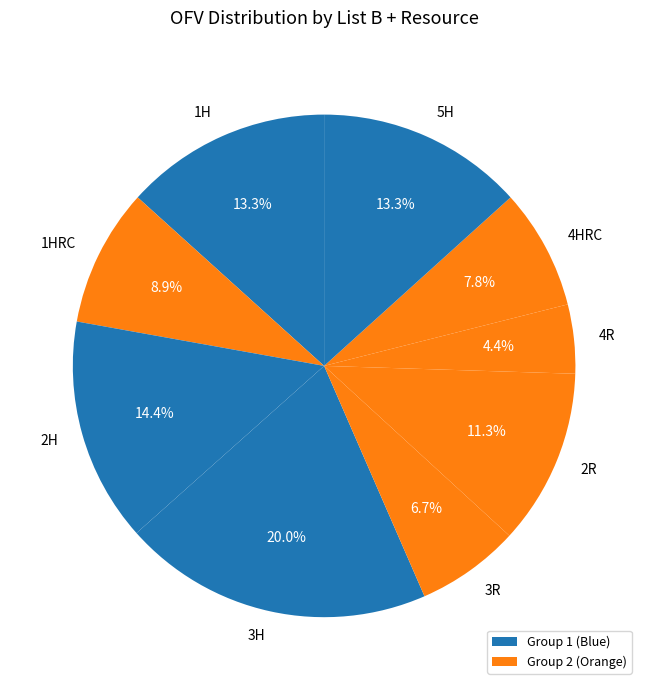

To the nearest percent, what portion does 1HRC represent?

9%